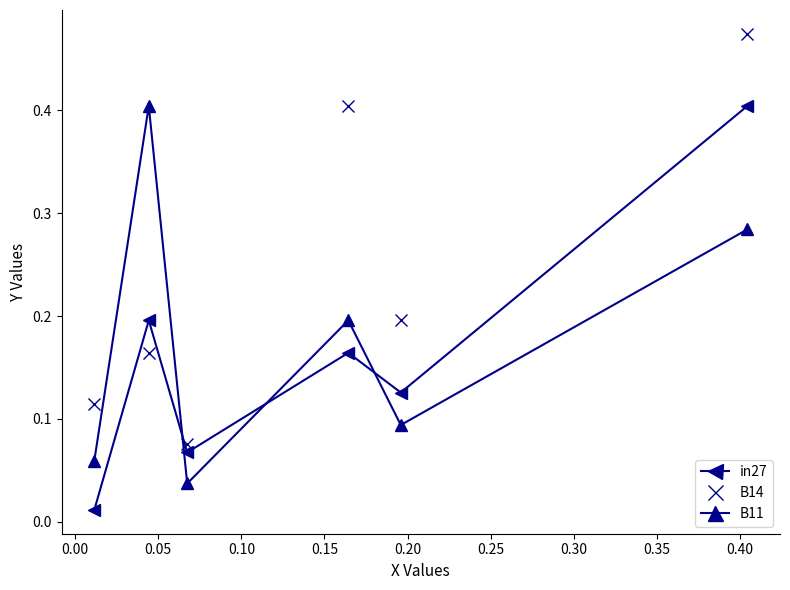

What is the value of the in27 point at the 6th from the left?

0.4